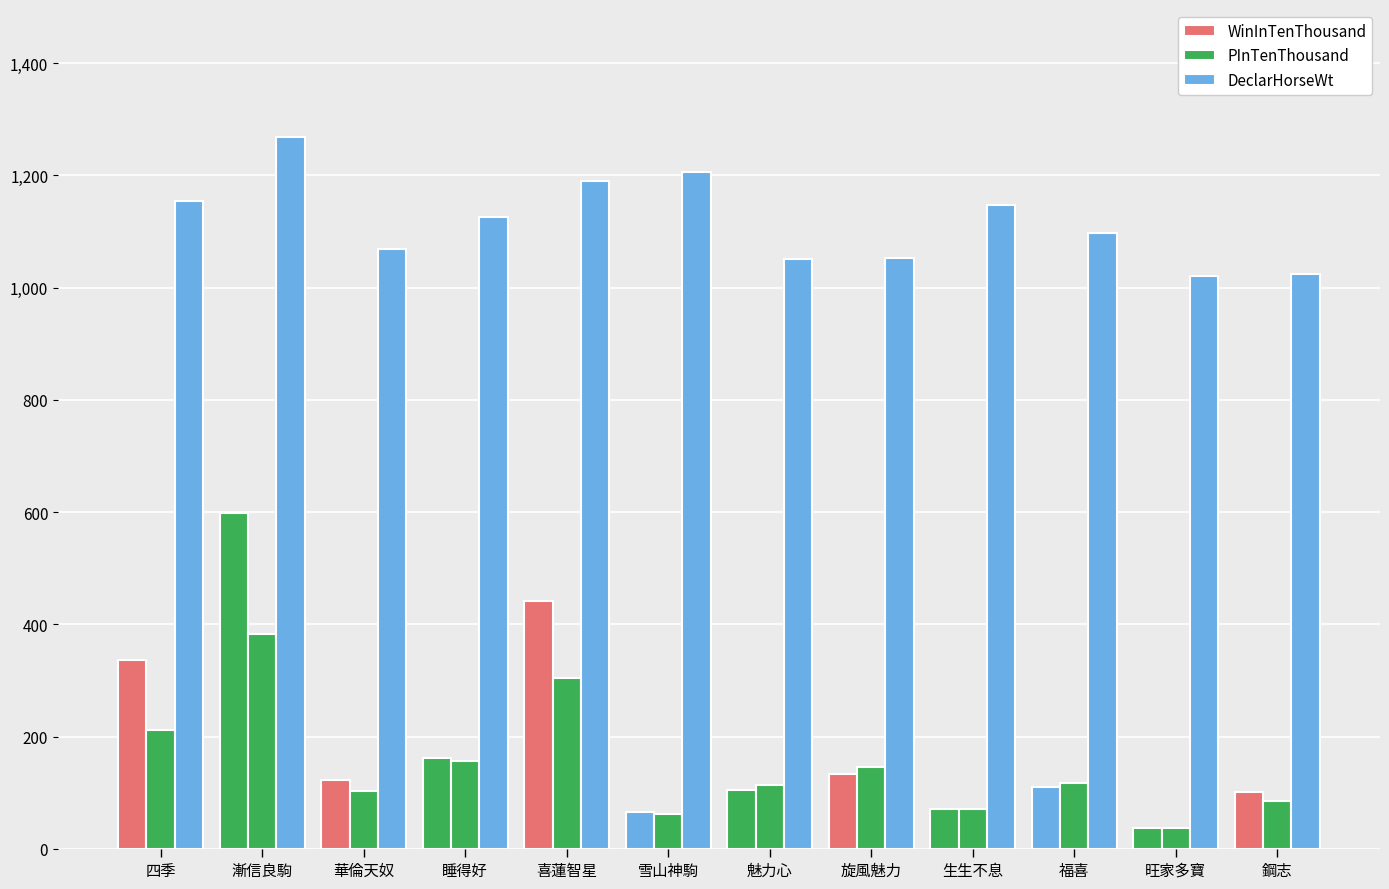

Are the bars horizontal?

No